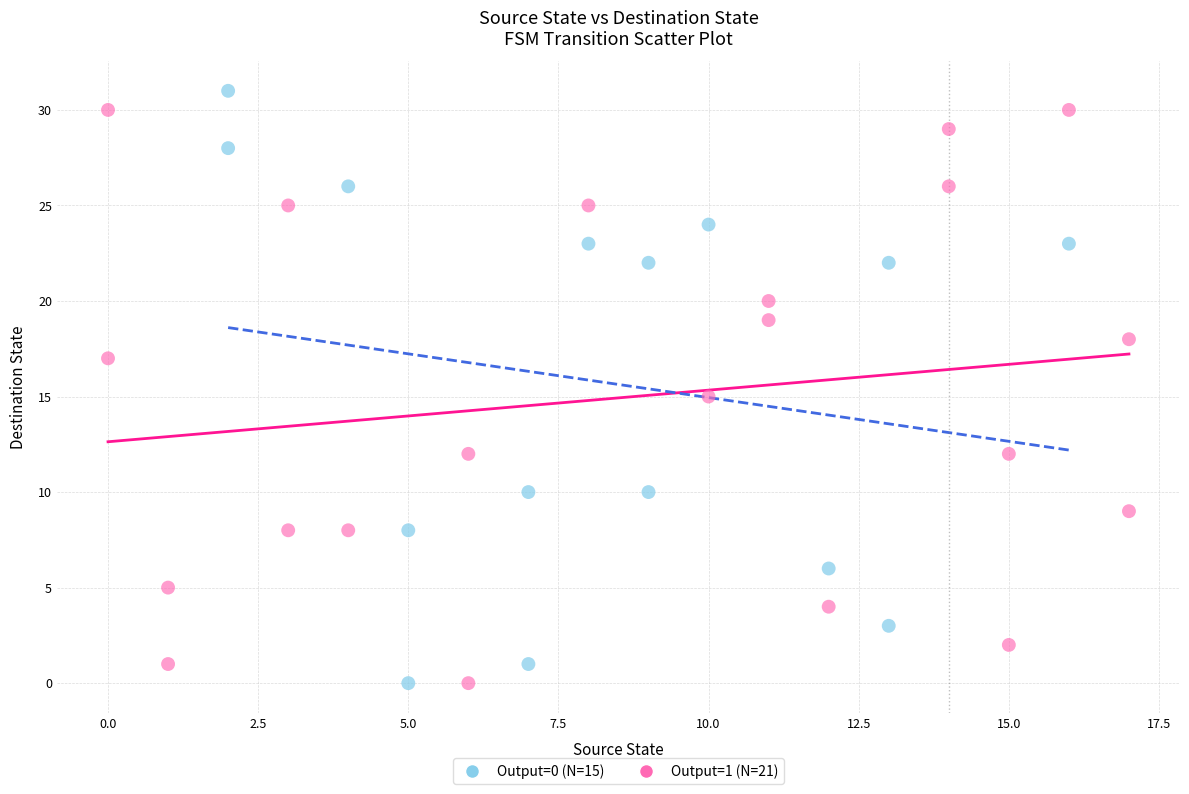

Which series reaches the maximum Y coordinate?

Output=0 (N=15)